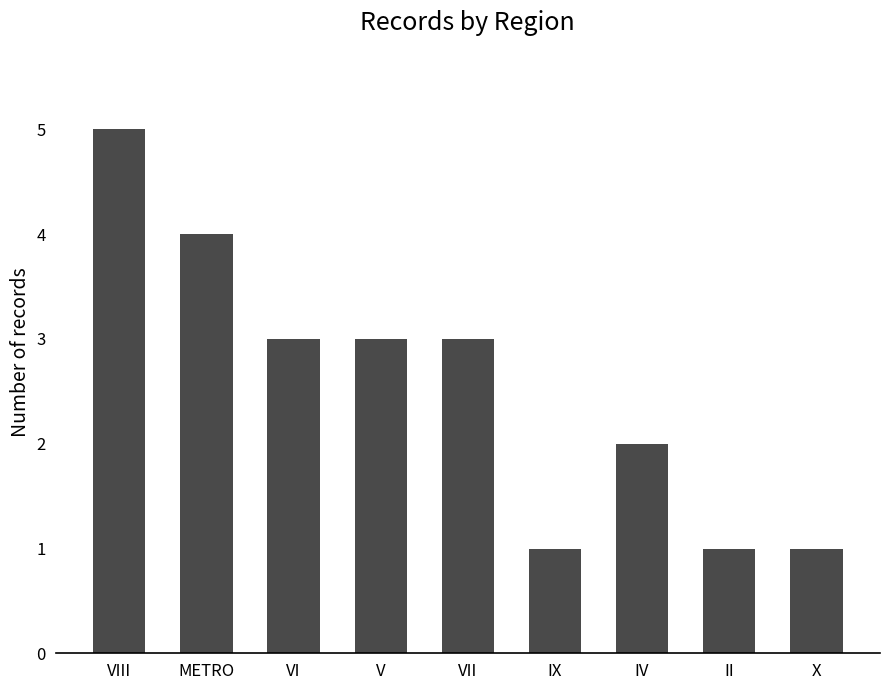

Where does the data first go above 3?

VIII